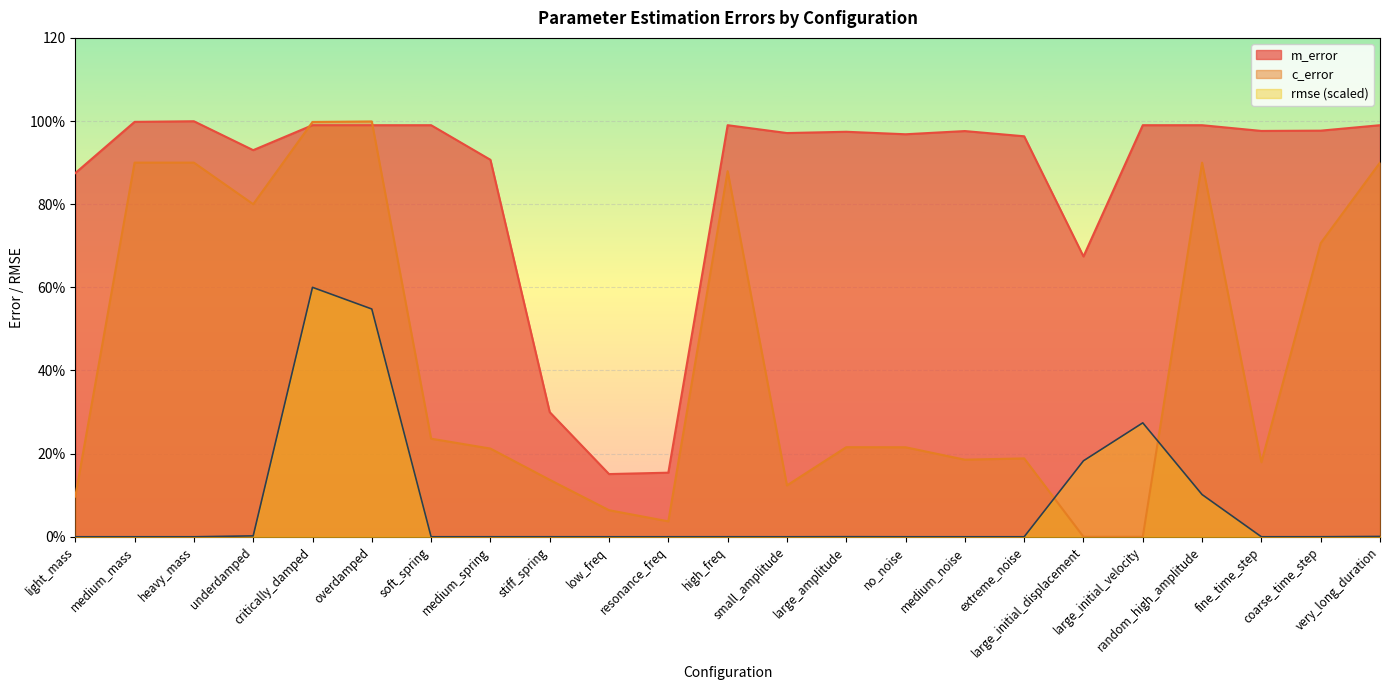

Which series has the largest total across all categories?

m_error